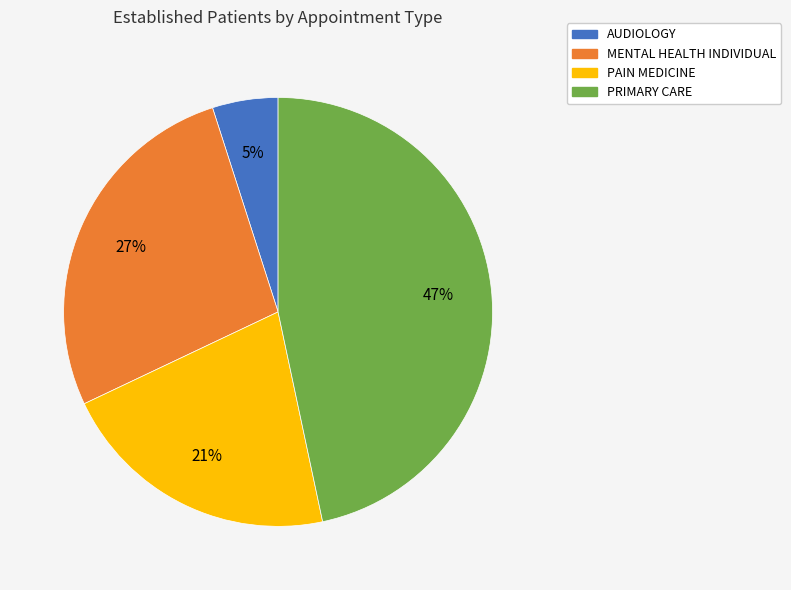

Count the number of slices in the pie.

4